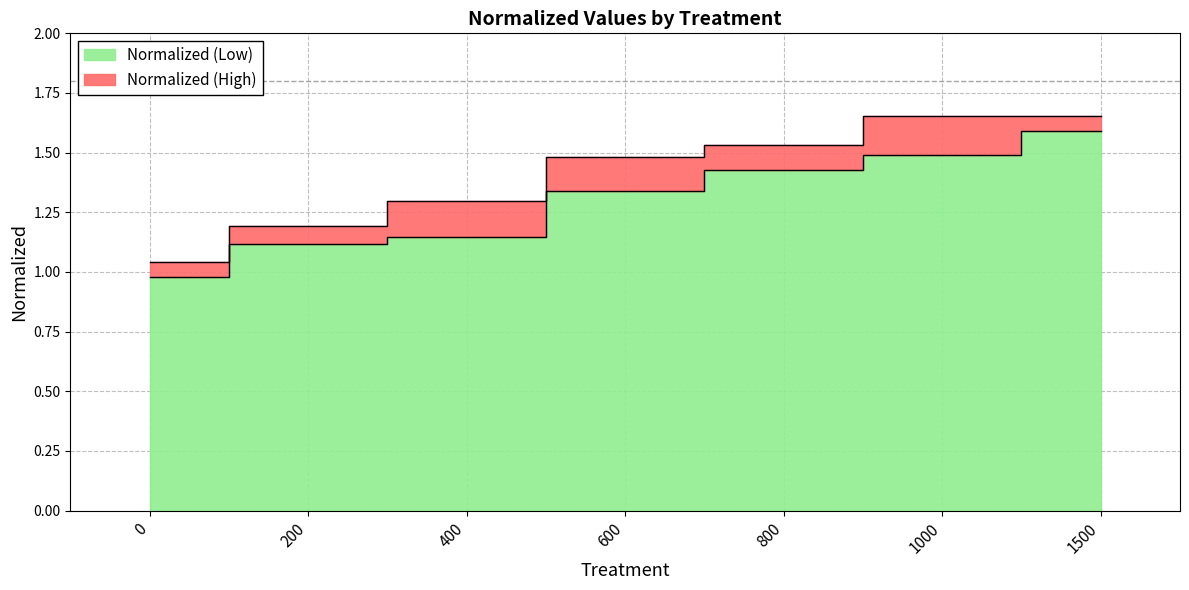

What is the sum of the Normalized (Low) values at 1500 and 400?

2.7